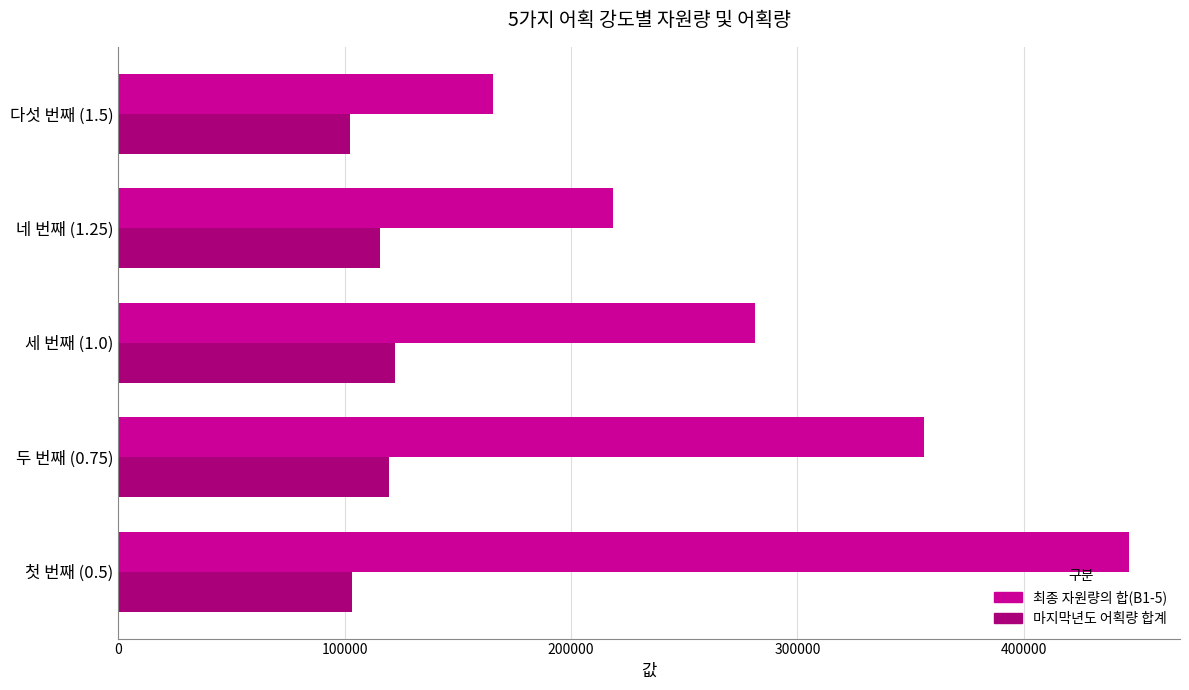

Rank the series at 첫 번째 (0.5) from highest to lowest value.

최종 자원량의 합(B1-5), 마지막년도 어획량 합계